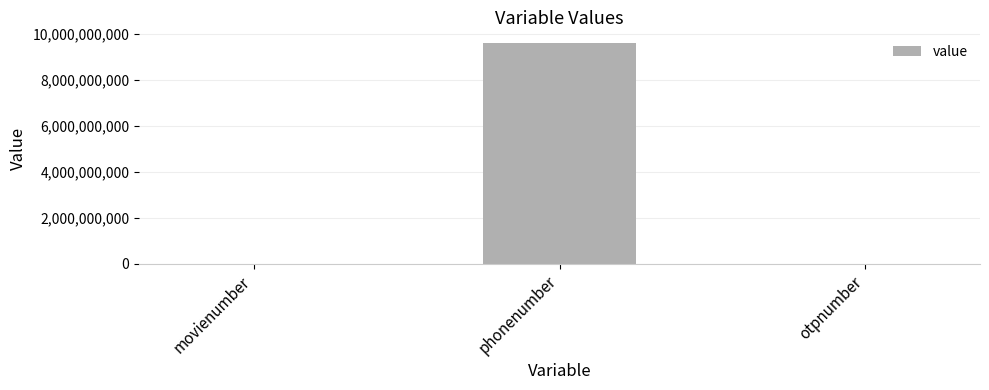

Which has a higher value, otpnumber or phonenumber?

phonenumber